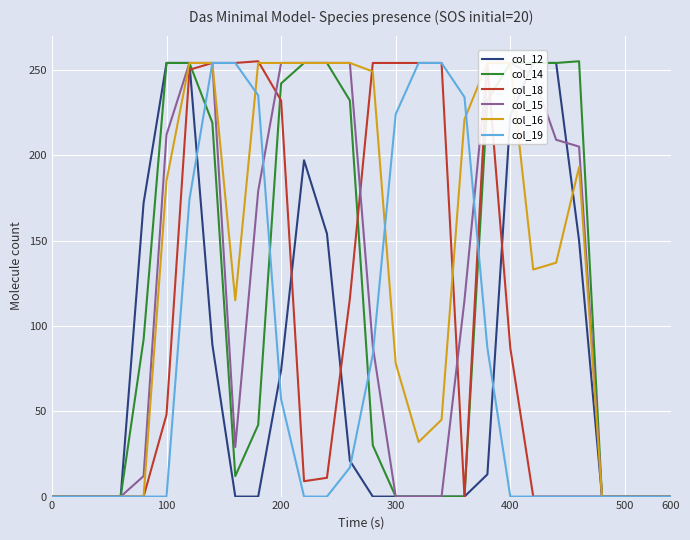

Rank the series at 23 from highest to lowest value.

col_14, col_15, col_16, col_12, col_18, col_19